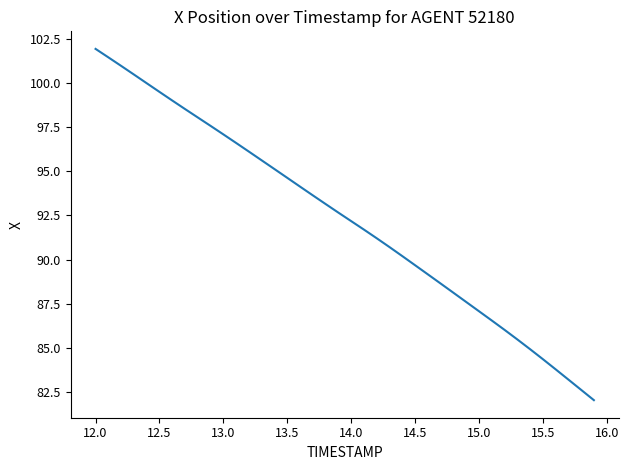

What is the difference between the maximum and minimum values?

19.9